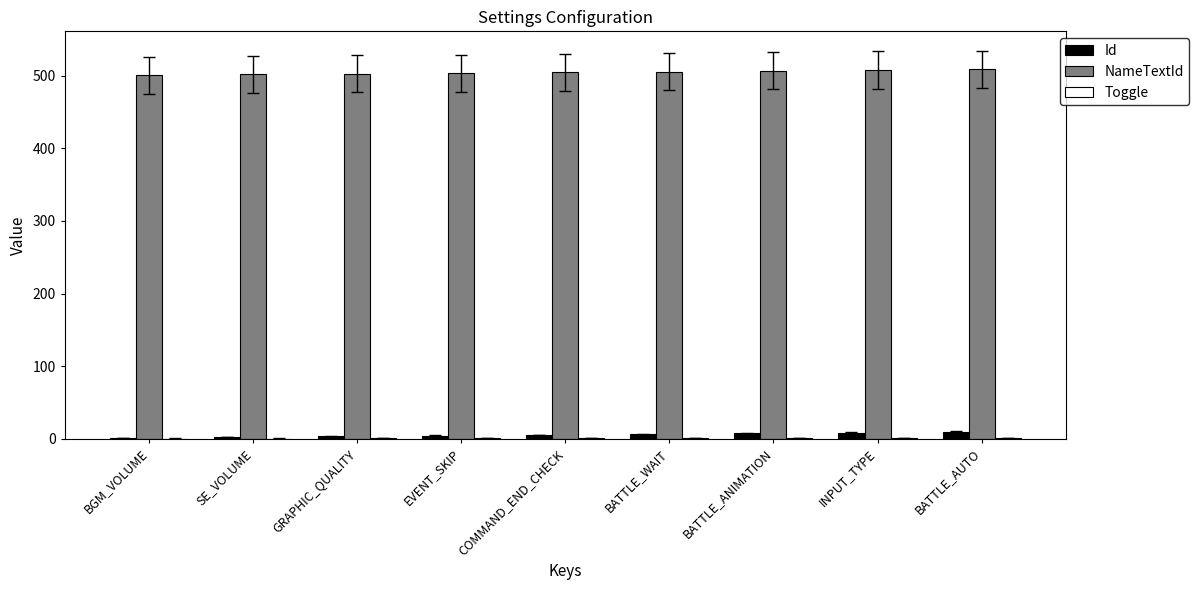

The value of NameTextId at INPUT_TYPE is 508. True or false?

True